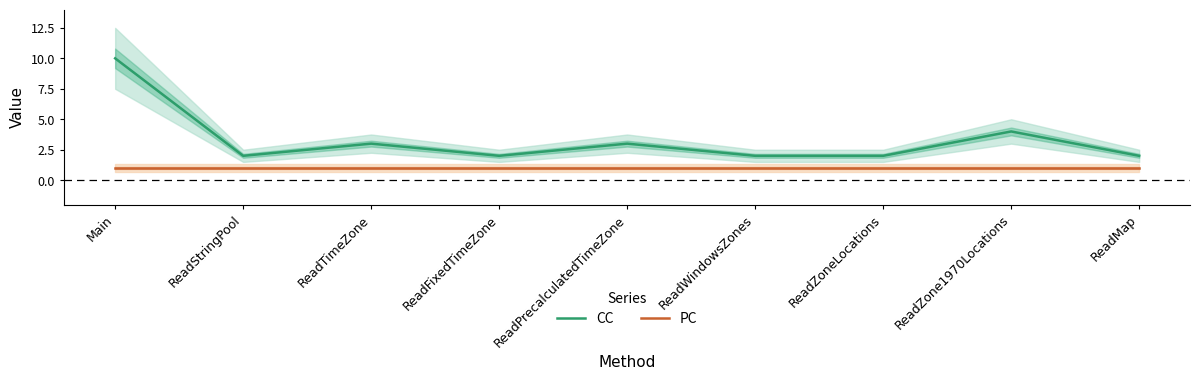

List the series in order of their overall mean, highest first.

CC, PC